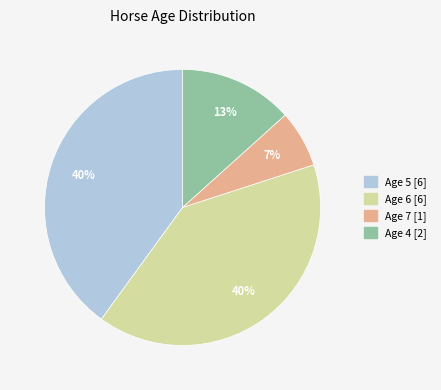

To the nearest percent, what portion does Age 7 [1] represent?

7%